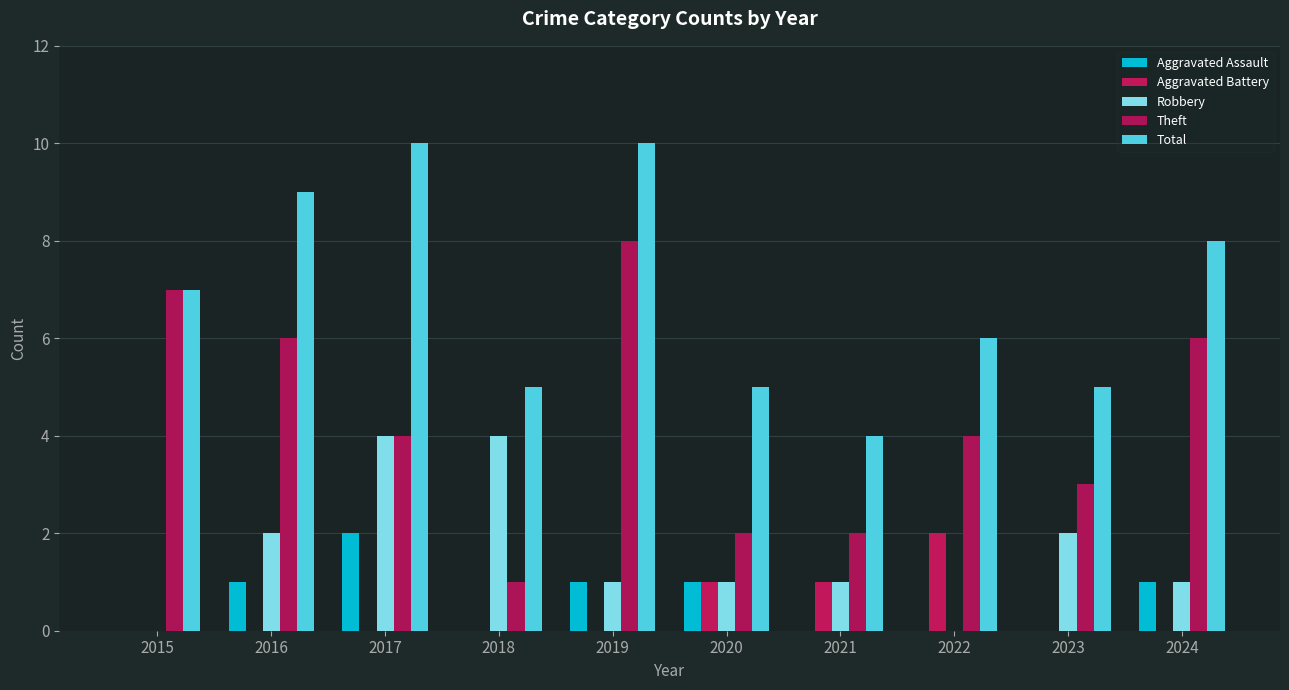

What is the spread (max minus min) of values at 2023?

5